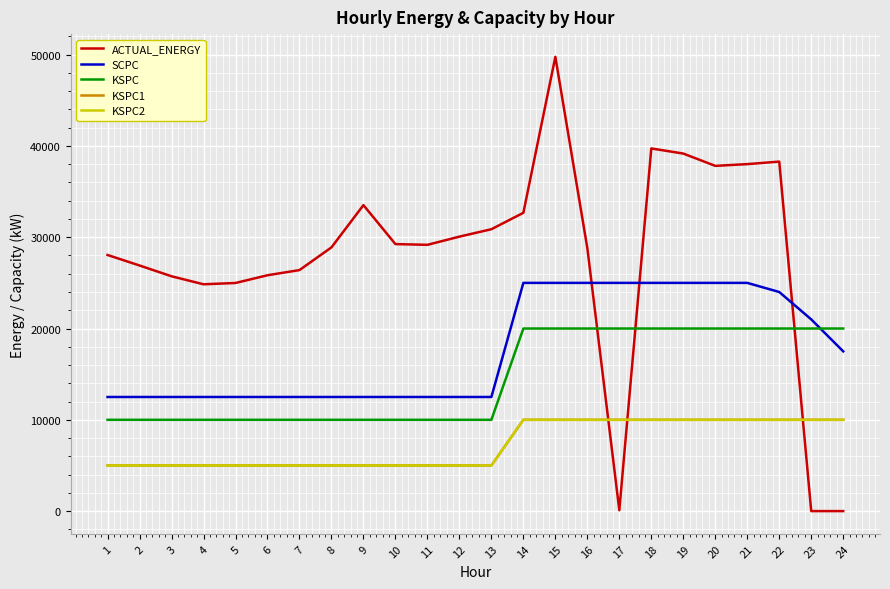

Is this an area chart (filled region under the line)?

No